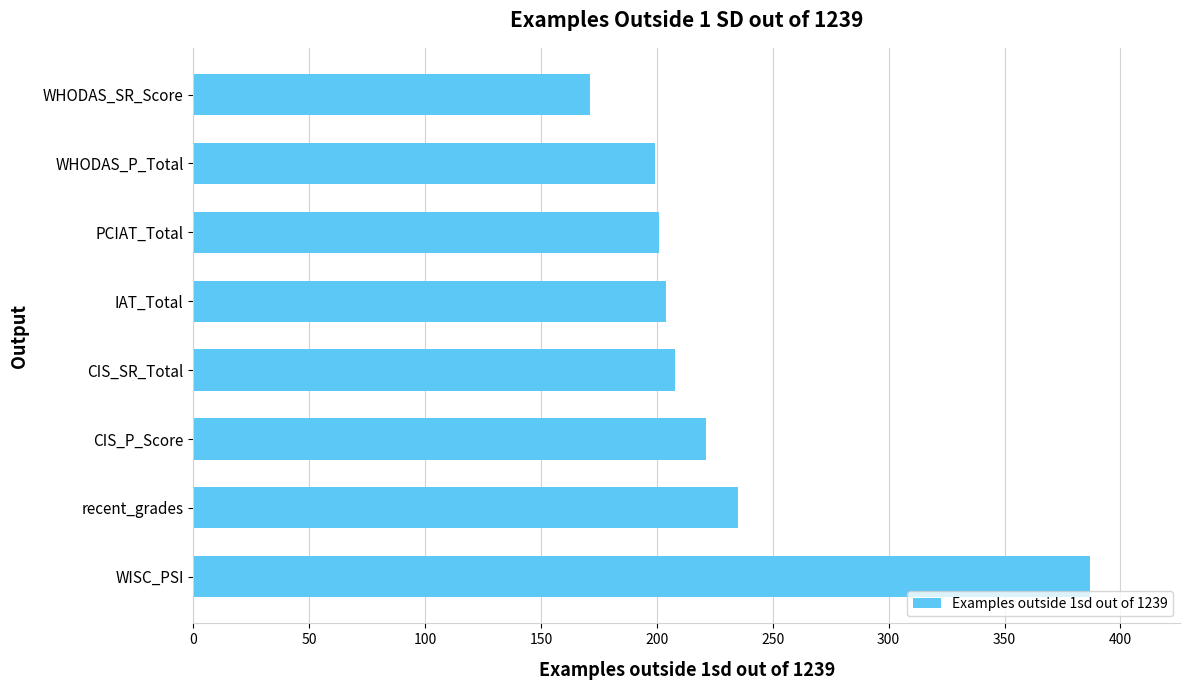

Reading top to bottom, extract all data points from this chart.

WHODAS_SR_Score=171	WHODAS_P_Total=199	PCIAT_Total=201	IAT_Total=204	CIS_SR_Total=208	CIS_P_Score=221	recent_grades=235	WISC_PSI=387